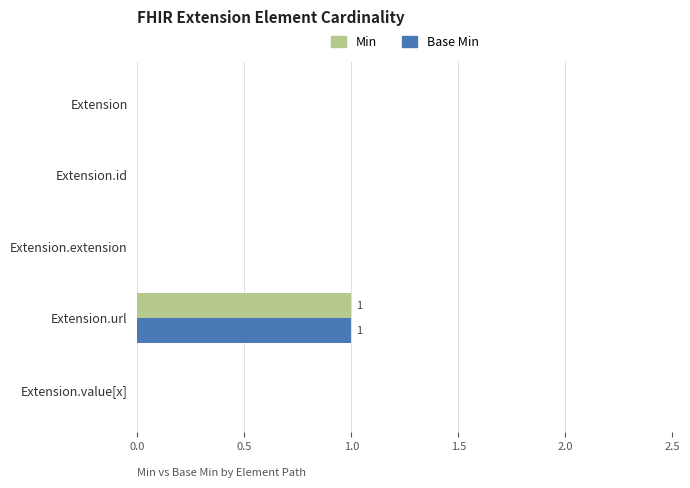

The value of Min at Extension.extension is 0. True or false?

True